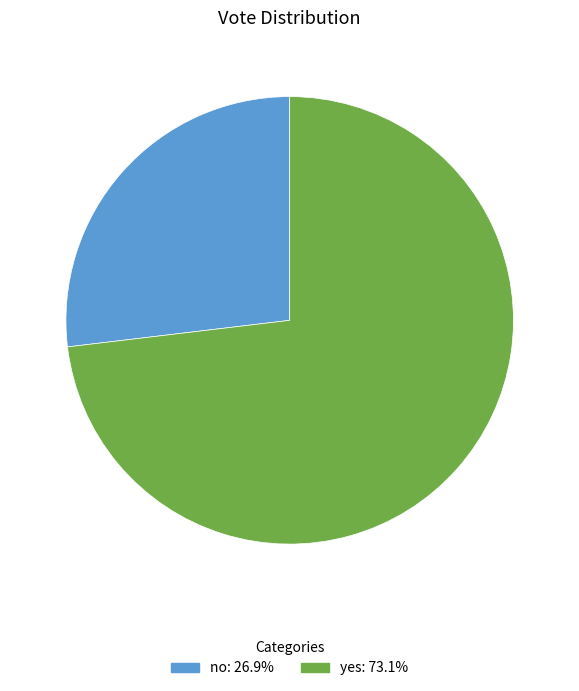

Combined, do no and yes account for over 50%?

Yes